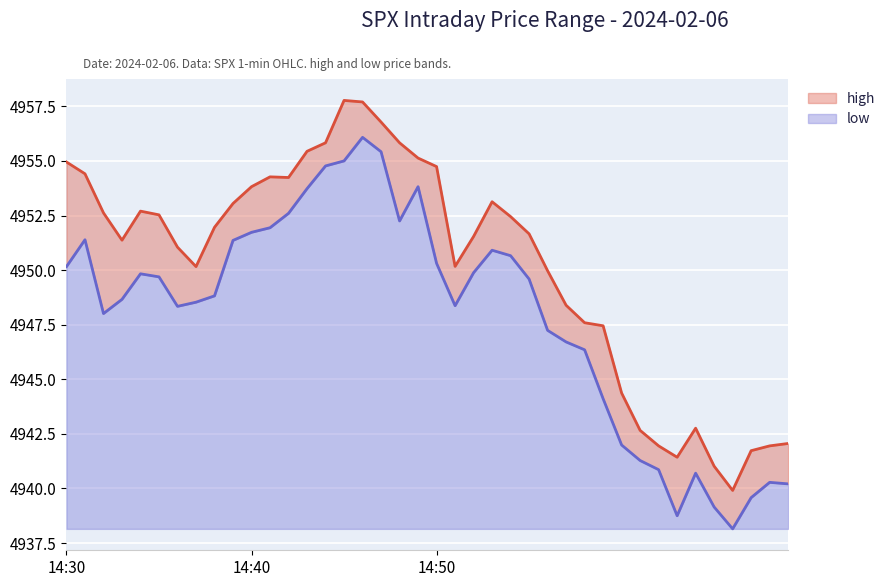

True or false: high has more than 1 points higher than both neighbors.

True